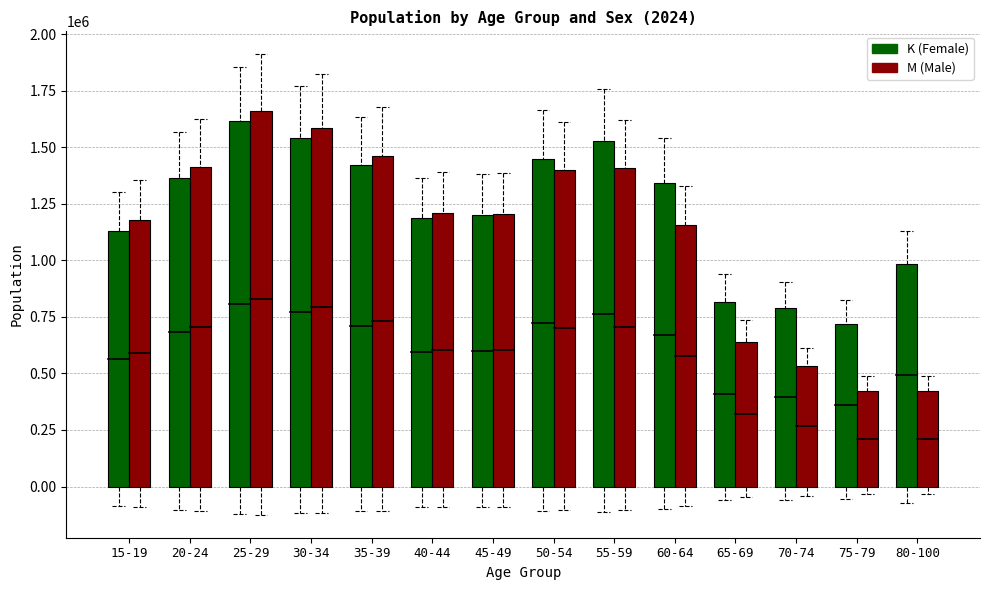

Which series changed the most between 25-29 and 80-100?

M (Male)